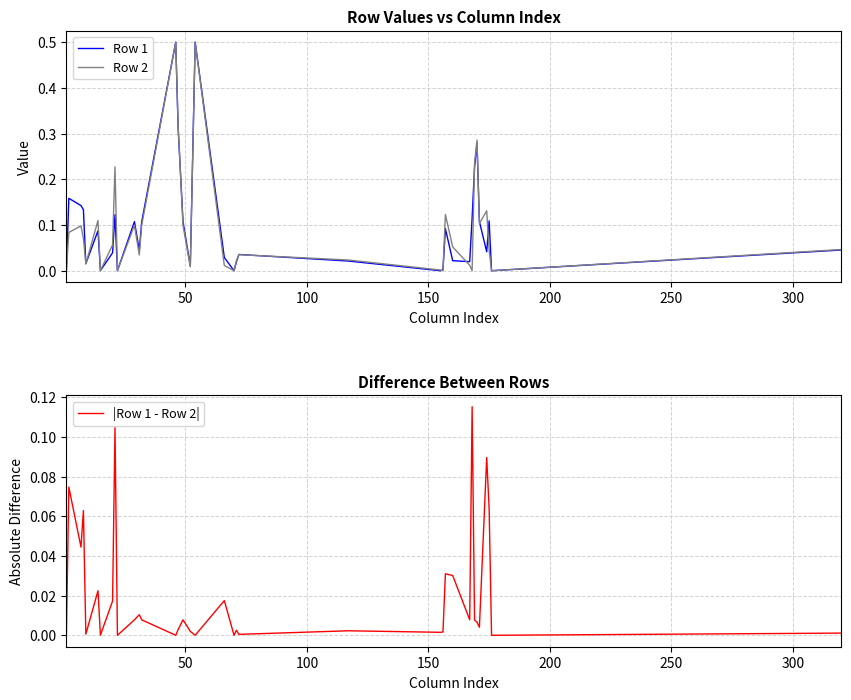

At how many categories does at least one series exceed 0?

36